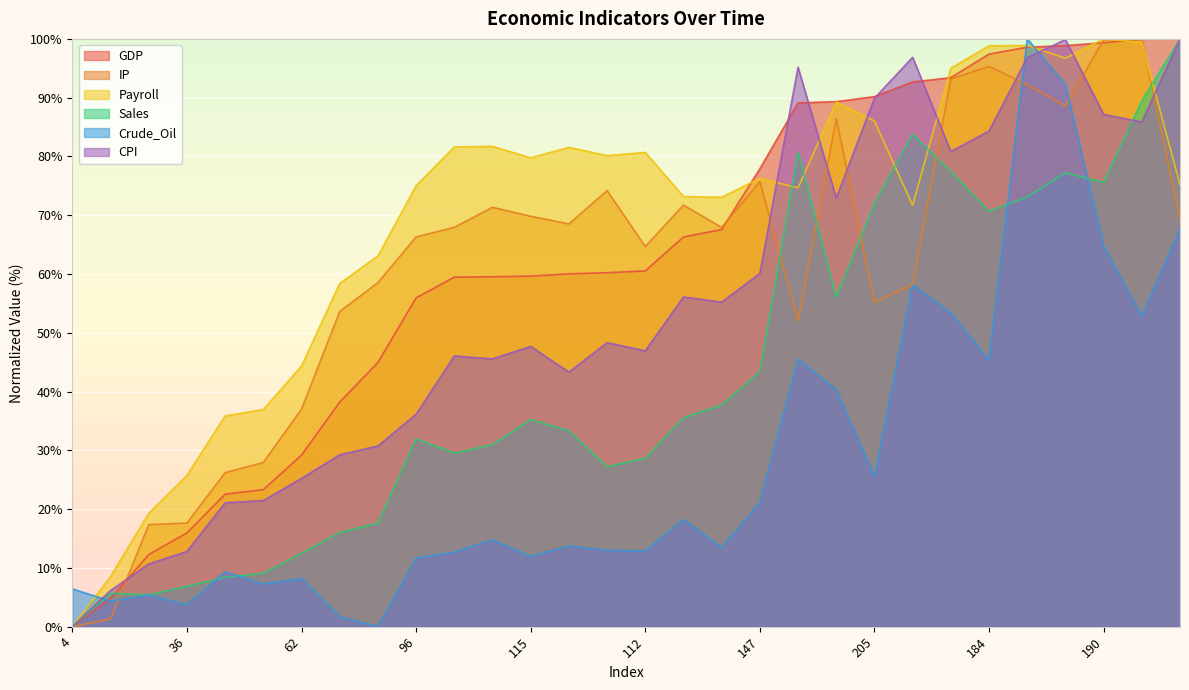

Where is Crude_Oil nearest to the value 50?

188